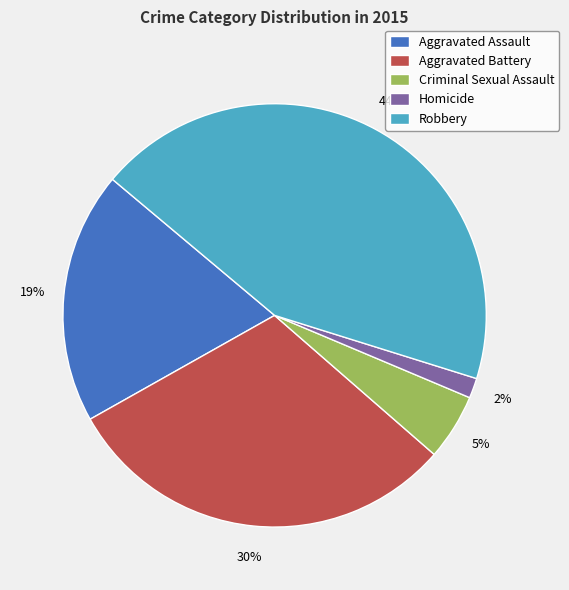

True or false: Homicide accounts for 2% of the total.

True